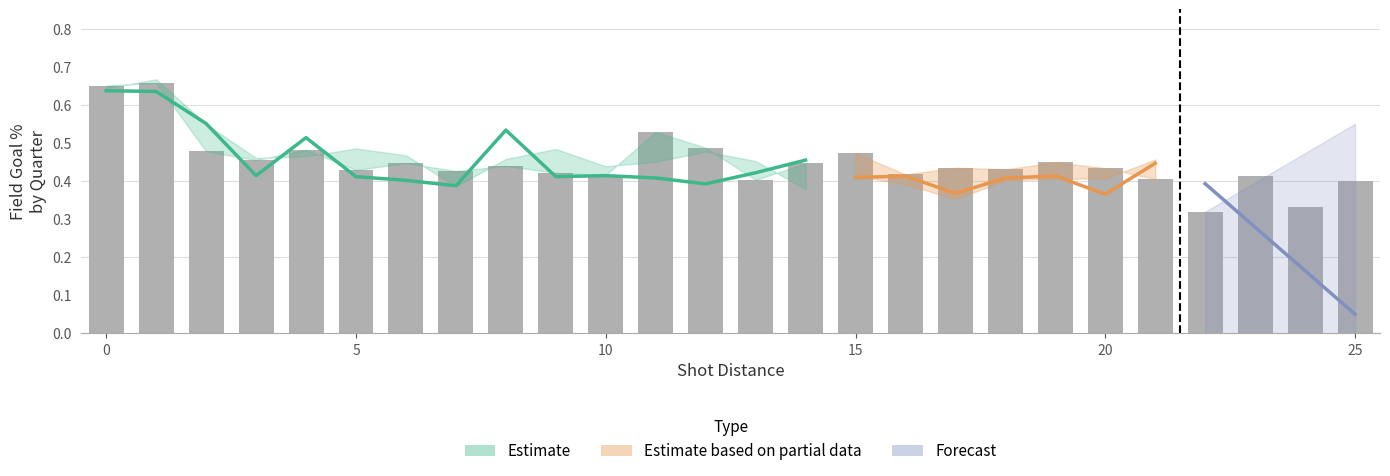

What is the sum of the 2ND QTR values at 15 and 16?

0.8